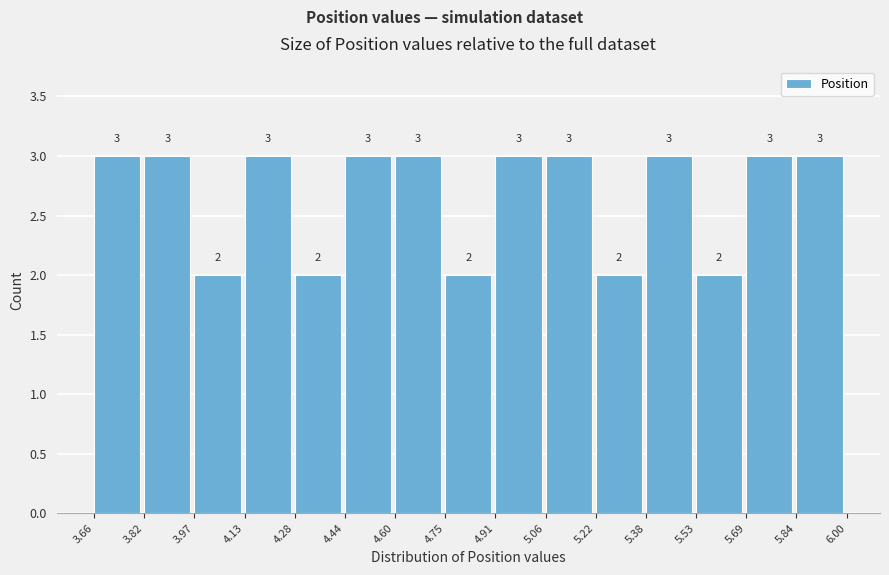

What is the height of the bar covering 5.84 to 6.00 on the x-axis?

3